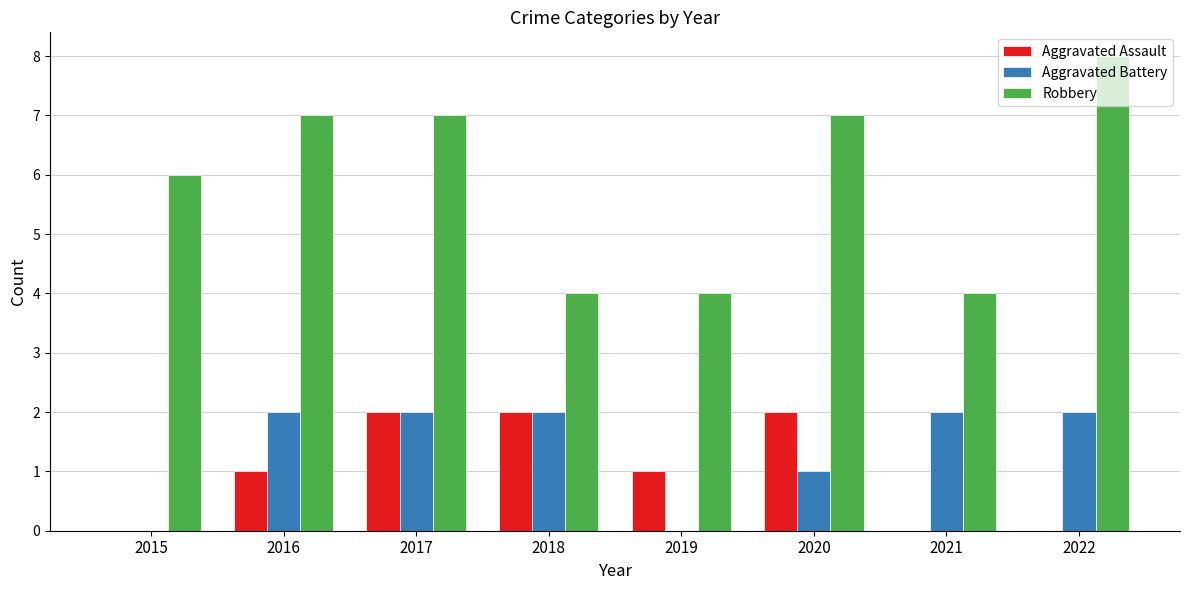

What is the difference between the Aggravated Battery values at 2021 and 2019?

2